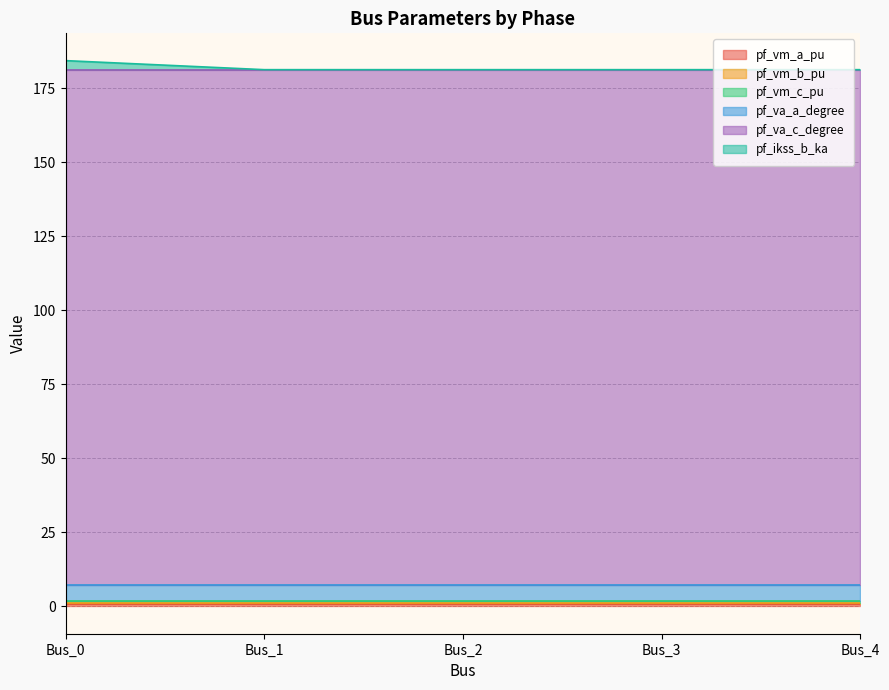

What is the sum of the pf_ikss_b_ka values at Bus_2 and Bus_0?

3.1